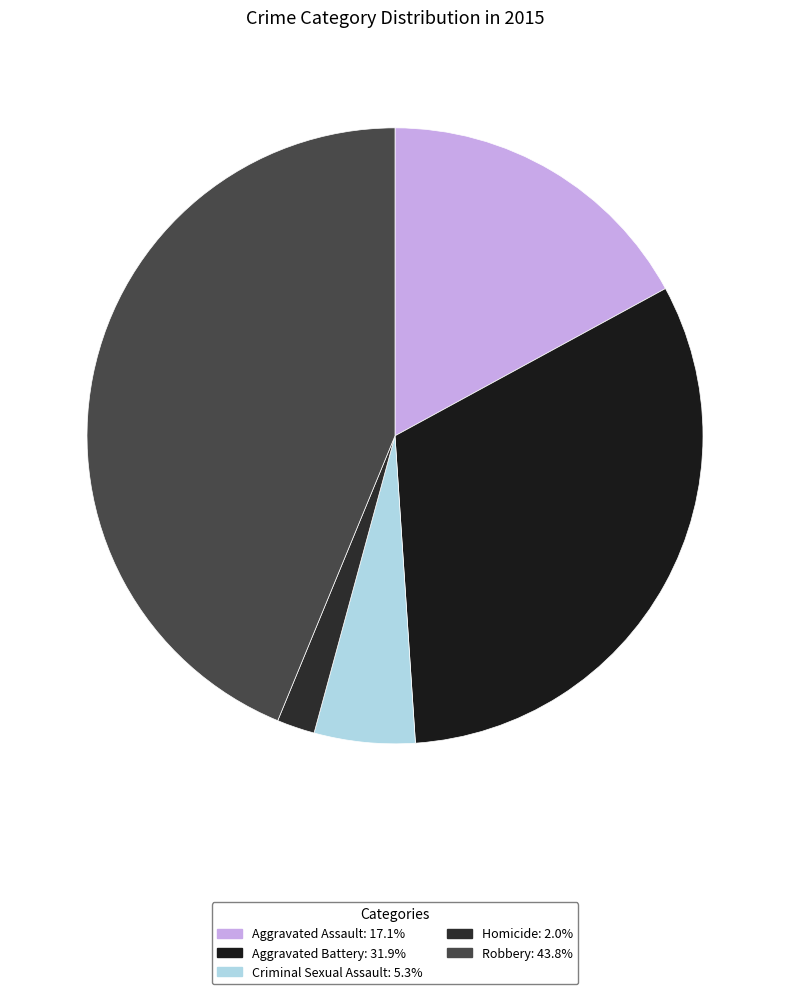

Which slice is the smallest?

Homicide